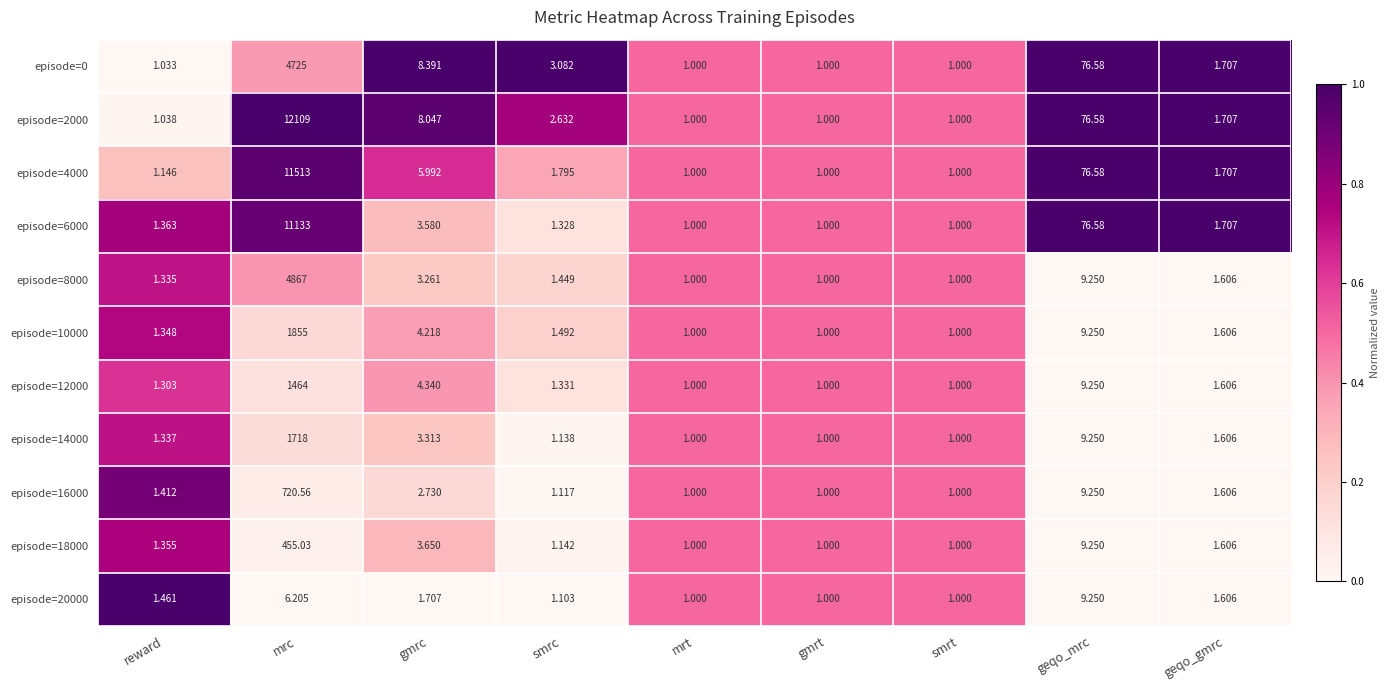

Which category has the highest value in the episode=4000 series?

mrc